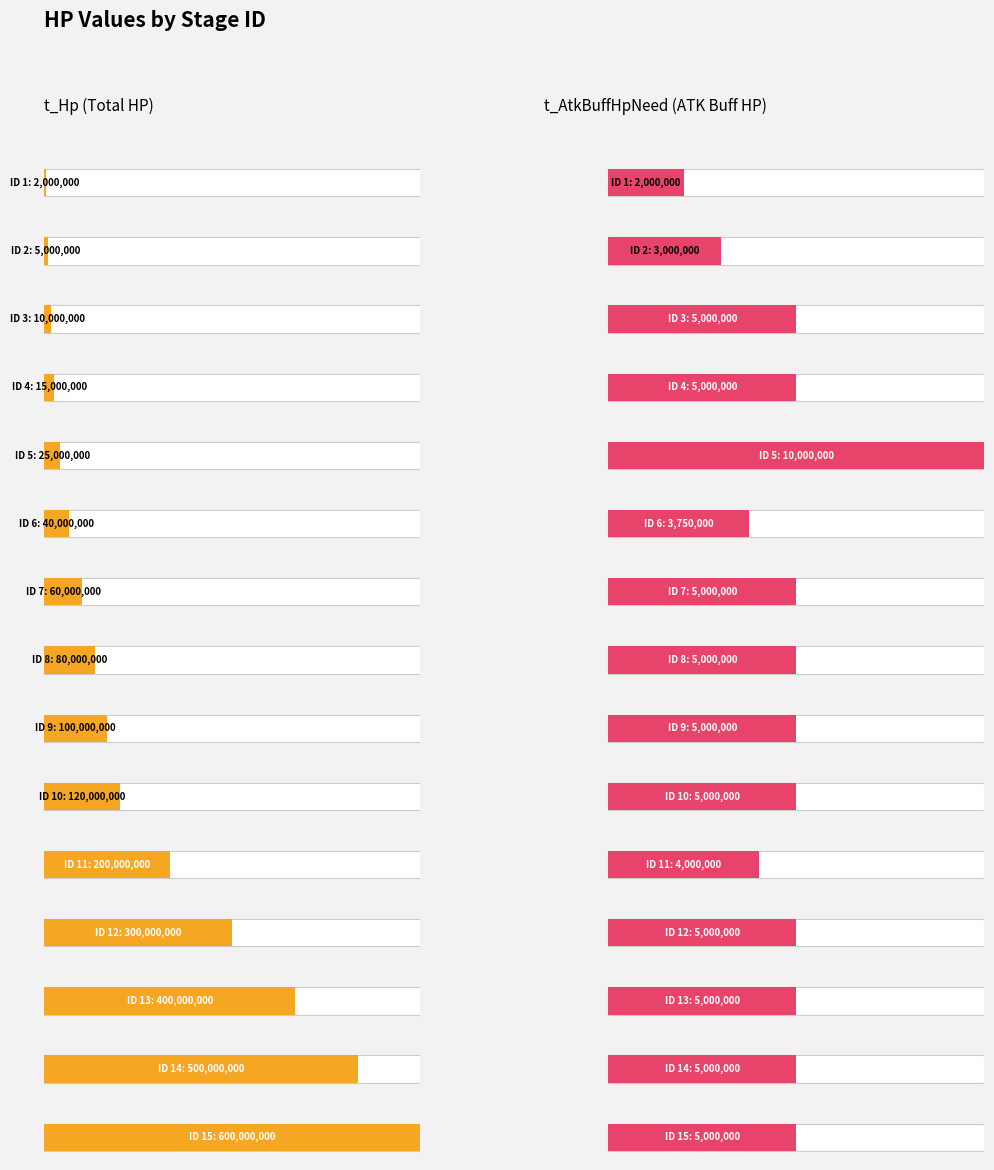

What is the difference between the second highest and minimum values in the t_AtkBuffHpNeed series?

3000000